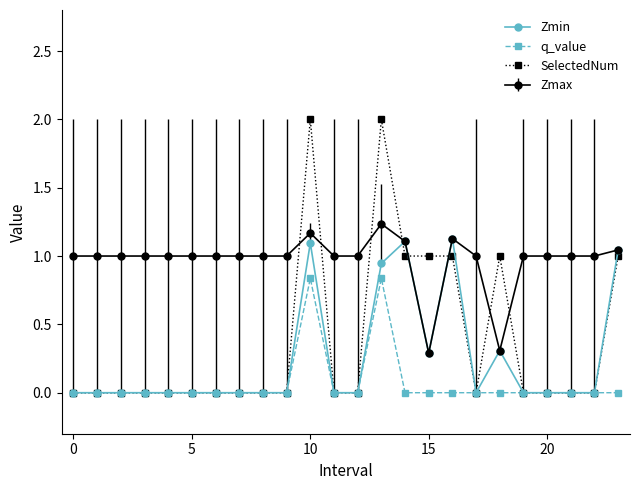

Is this an area chart (filled region under the line)?

No